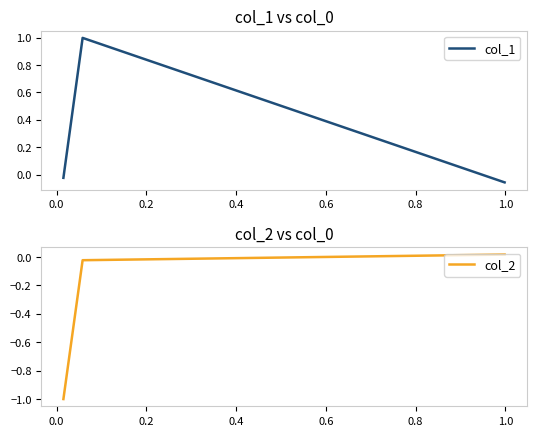

Reading left to right, list all the values displayed in this chart.

col_1: -0.0	1.0	-0.1
col_2: -1.0	-0.0	0.0